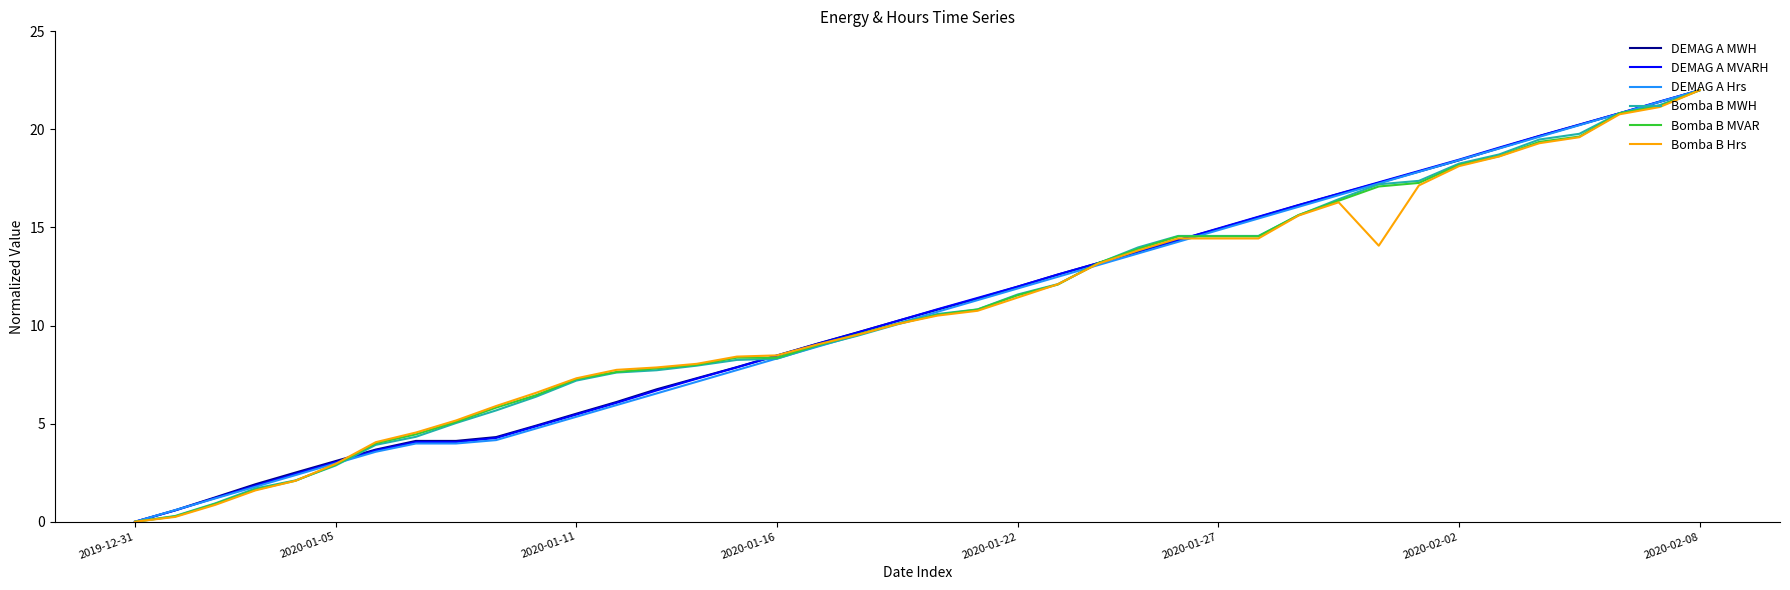

Does the chart display data point markers on the line(s)?

No